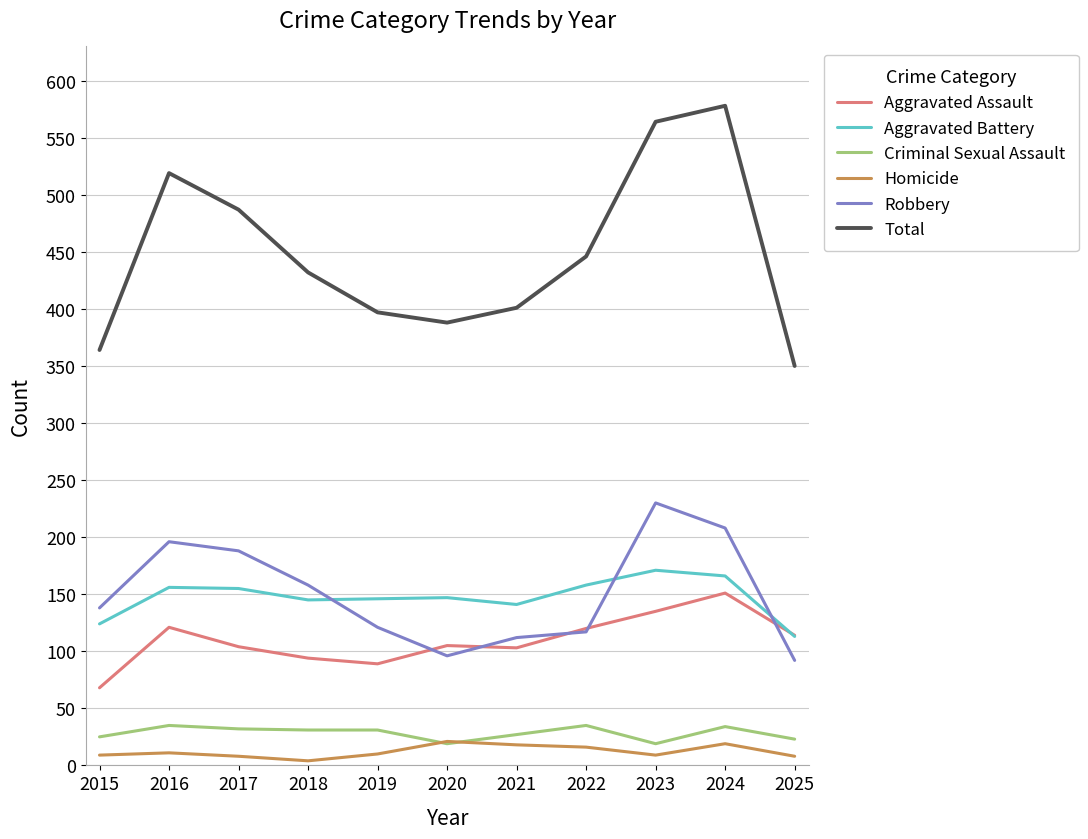

How many lines are shown in the chart?

6